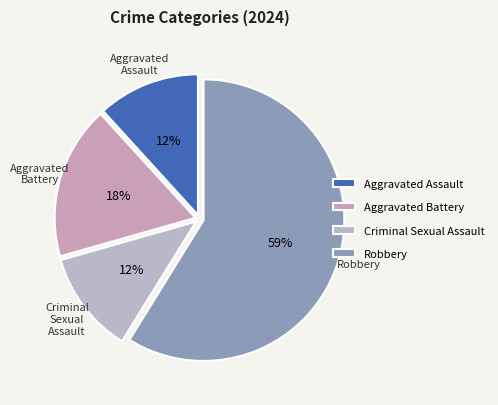

Count the number of slices in the pie.

4